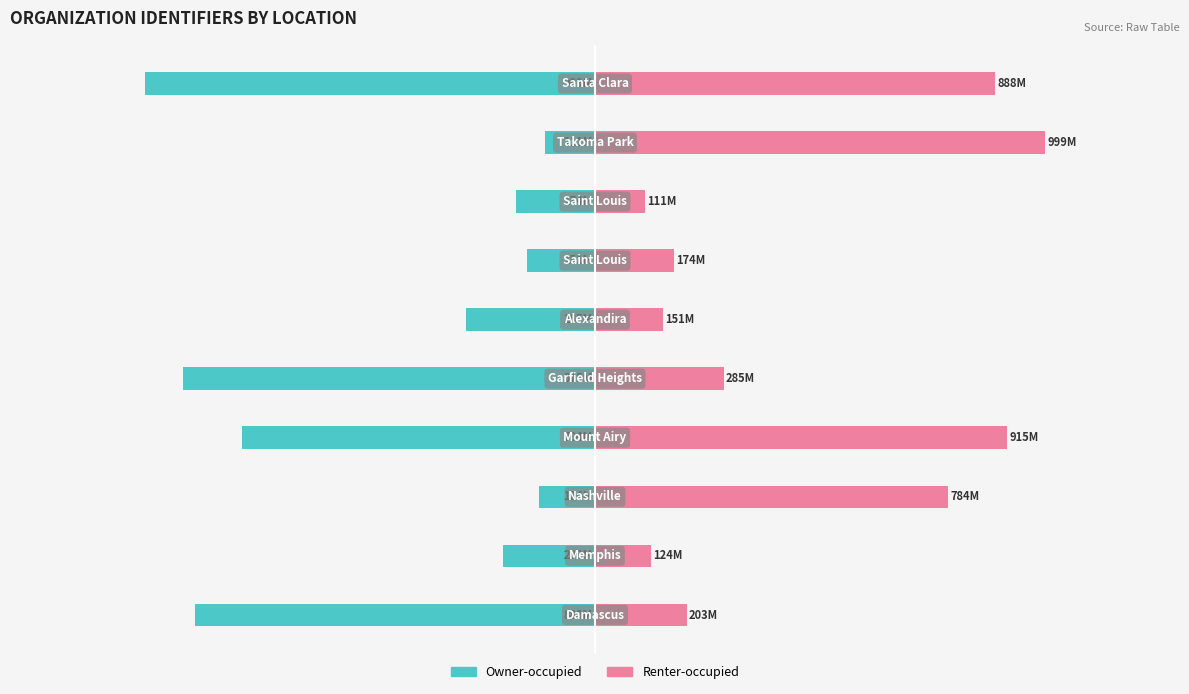

Are the bars grouped side by side (vs. stacked)?

Yes